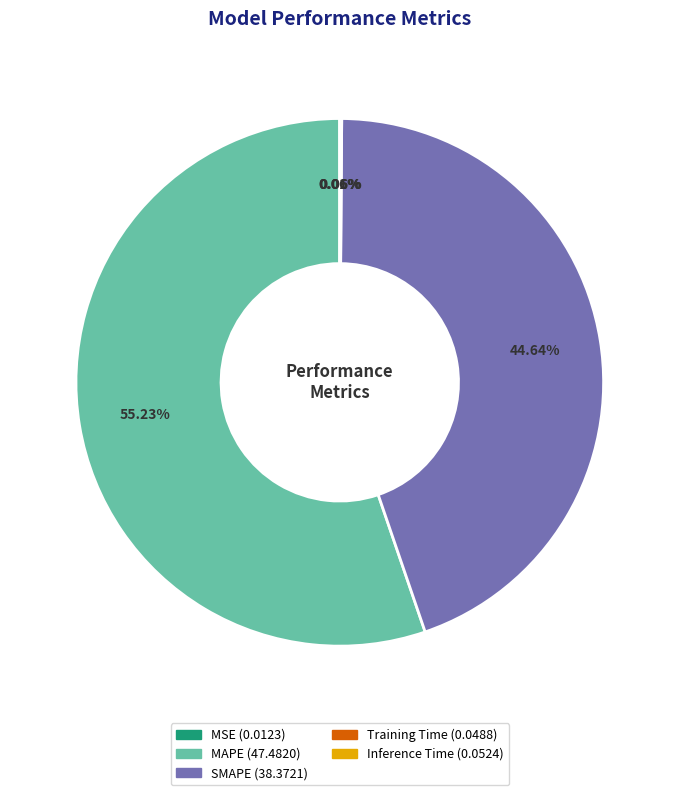

What is the largest slice in the pie chart?

MAPE